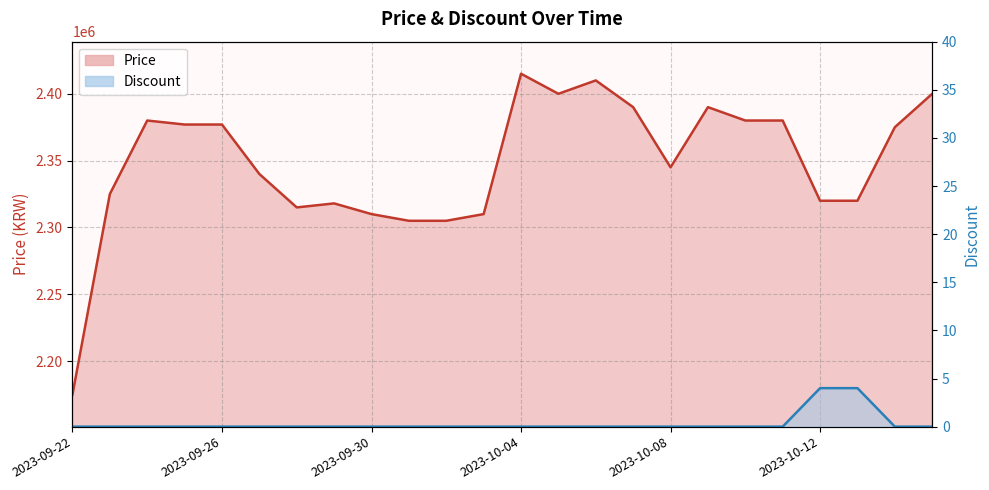

What are all the series names shown in the legend?

Price, Discount